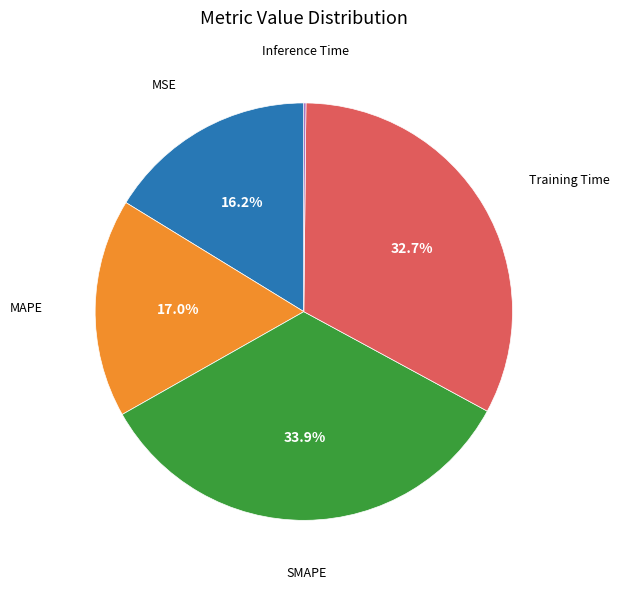

Is there any slice that represents more than half of the pie?

No